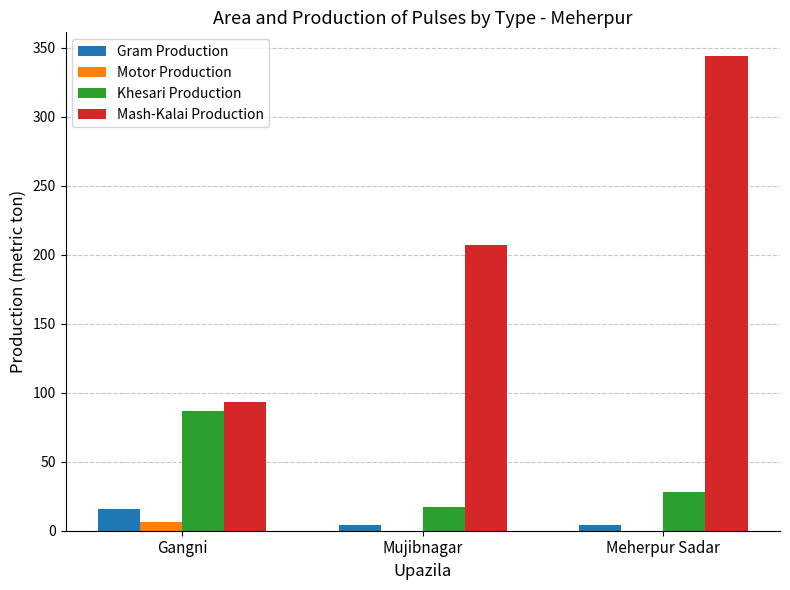

Is the value of Motor Production at Meherpur Sadar greater than the value of Khesari Production at Gangni?

No